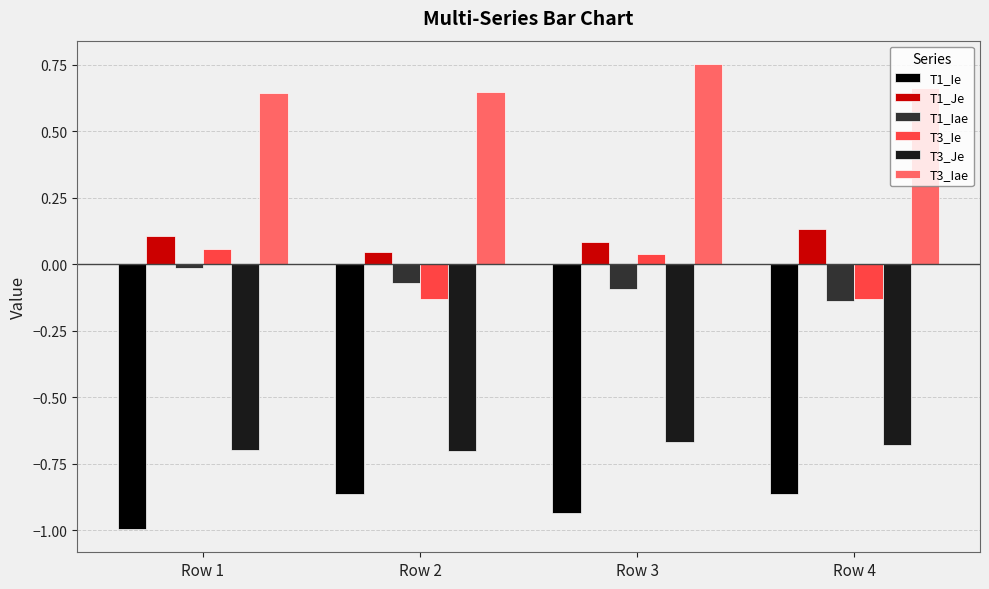

The value of T3_Iae at Row 1 is 0.2. True or false?

False